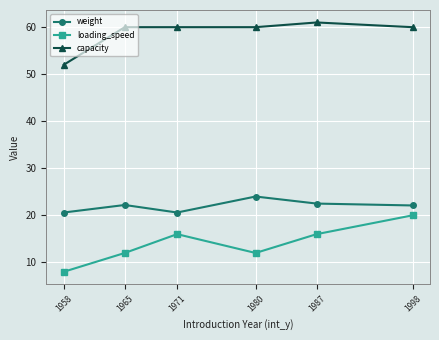

What are all the series names shown in the legend?

weight, loading_speed, capacity